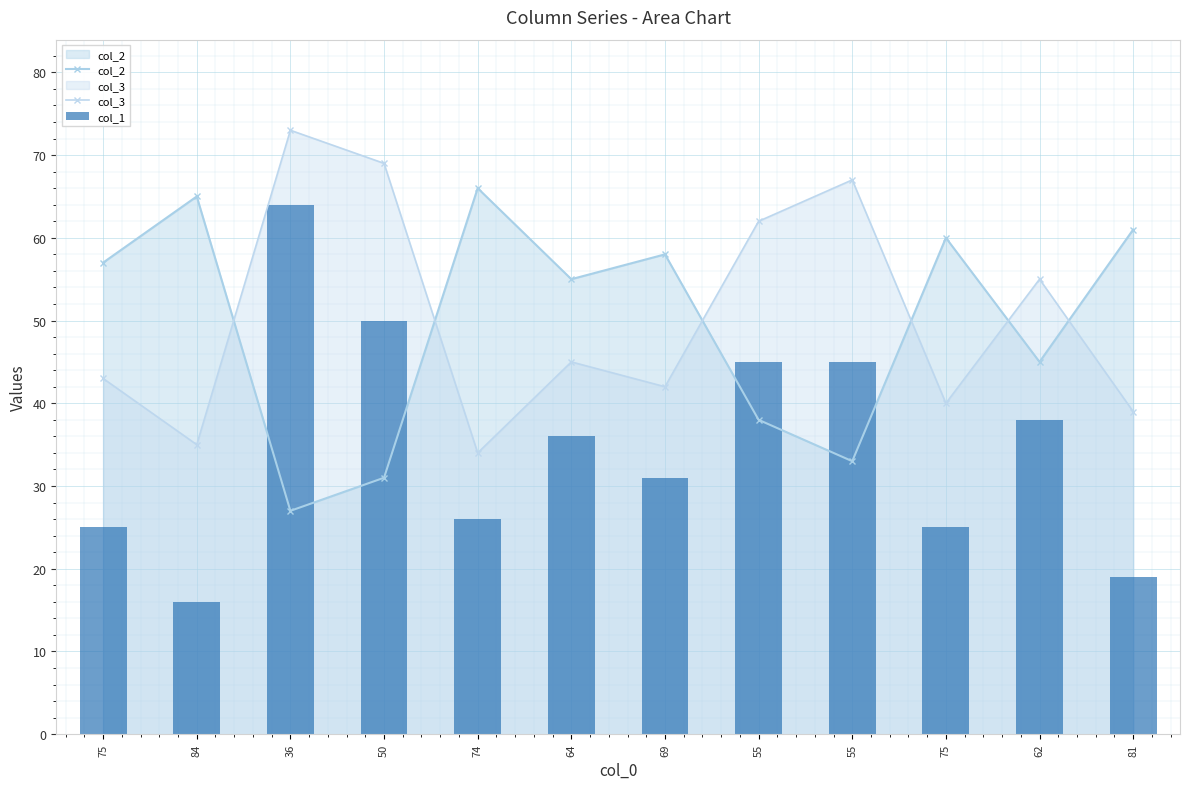

Does the chart contain any negative values?

No